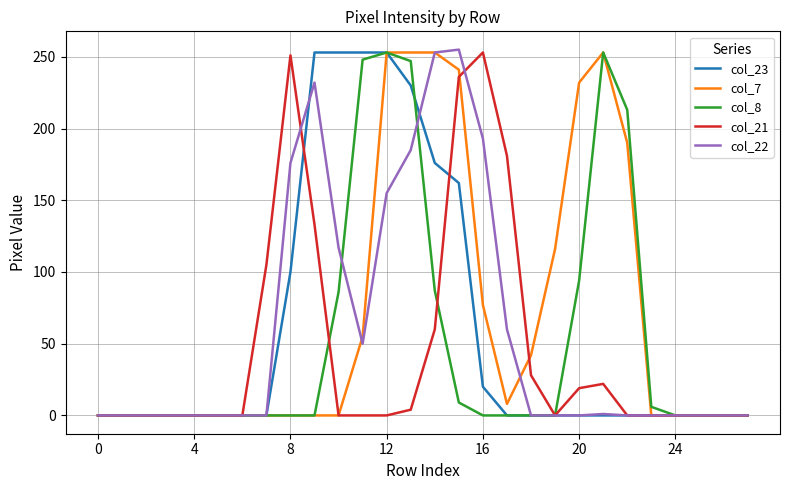

Which series has the widest spread of values?

col_22